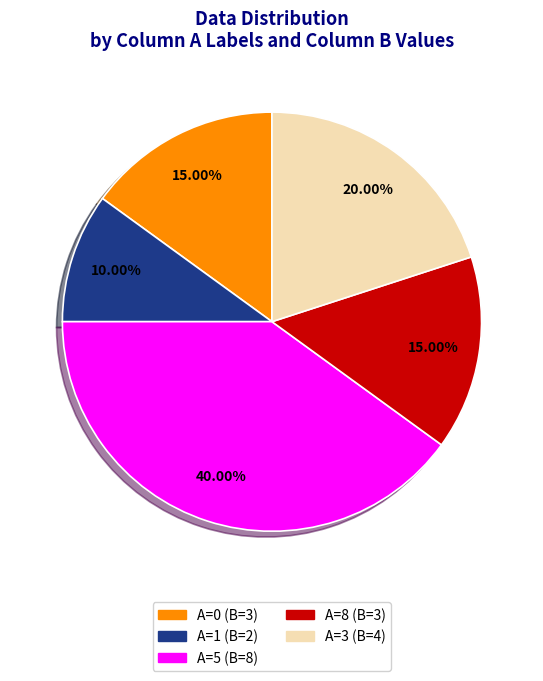

Is there a majority slice in this chart?

No